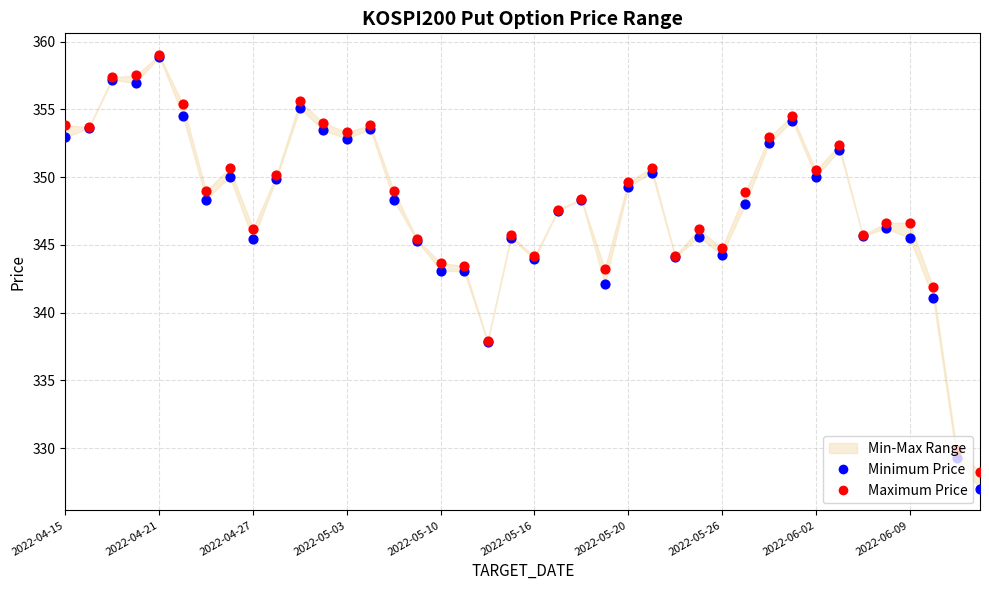

At how many categories does at least one series exceed 330?

38